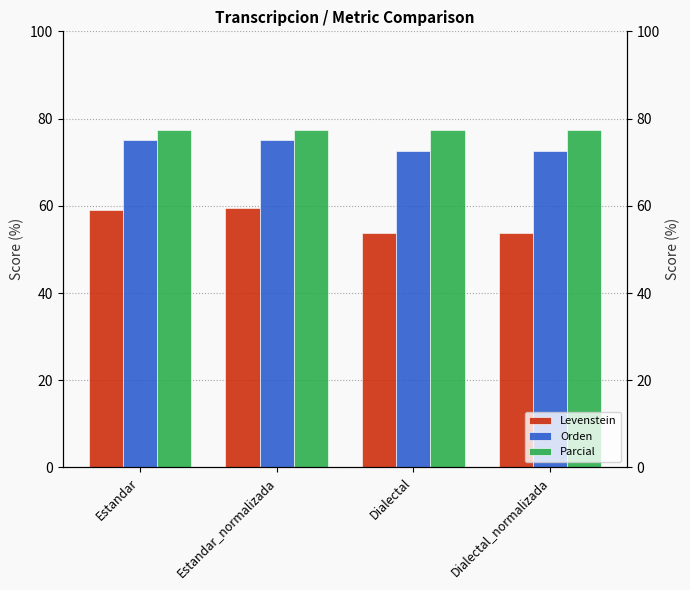

How many categories are shown in the chart?

4